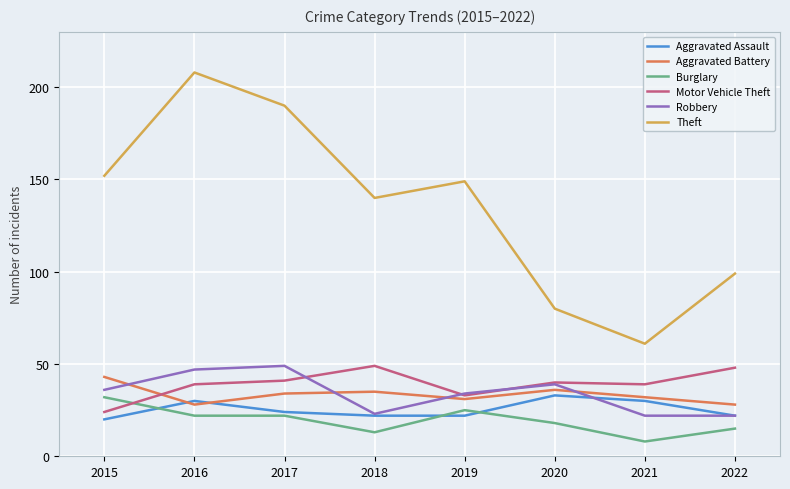

Reading right to left, extract all data points from this chart.

Aggravated Assault: 2022=22	2021=30	2020=33	2019=22	2018=22	2017=24	2016=30	2015=20
Aggravated Battery: 2022=28	2021=32	2020=36	2019=31	2018=35	2017=34	2016=28	2015=43
Burglary: 2022=15	2021=8	2020=18	2019=25	2018=13	2017=22	2016=22	2015=32
Motor Vehicle Theft: 2022=48	2021=39	2020=40	2019=33	2018=49	2017=41	2016=39	2015=24
Robbery: 2022=22	2021=22	2020=39	2019=34	2018=23	2017=49	2016=47	2015=36
Theft: 2022=99	2021=61	2020=80	2019=149	2018=140	2017=190	2016=208	2015=152